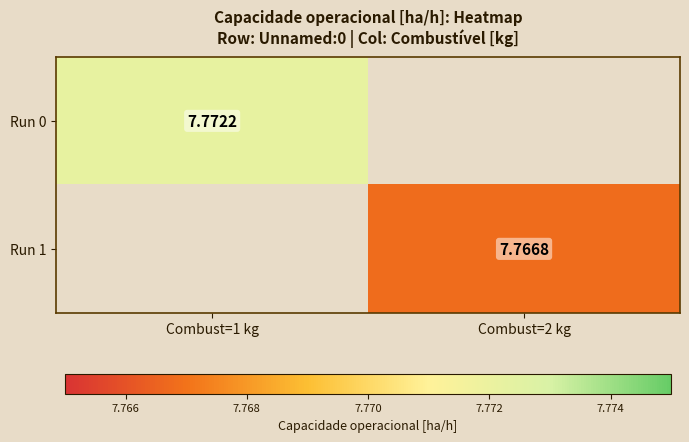

What is the minimum value shown in the chart?

7.8